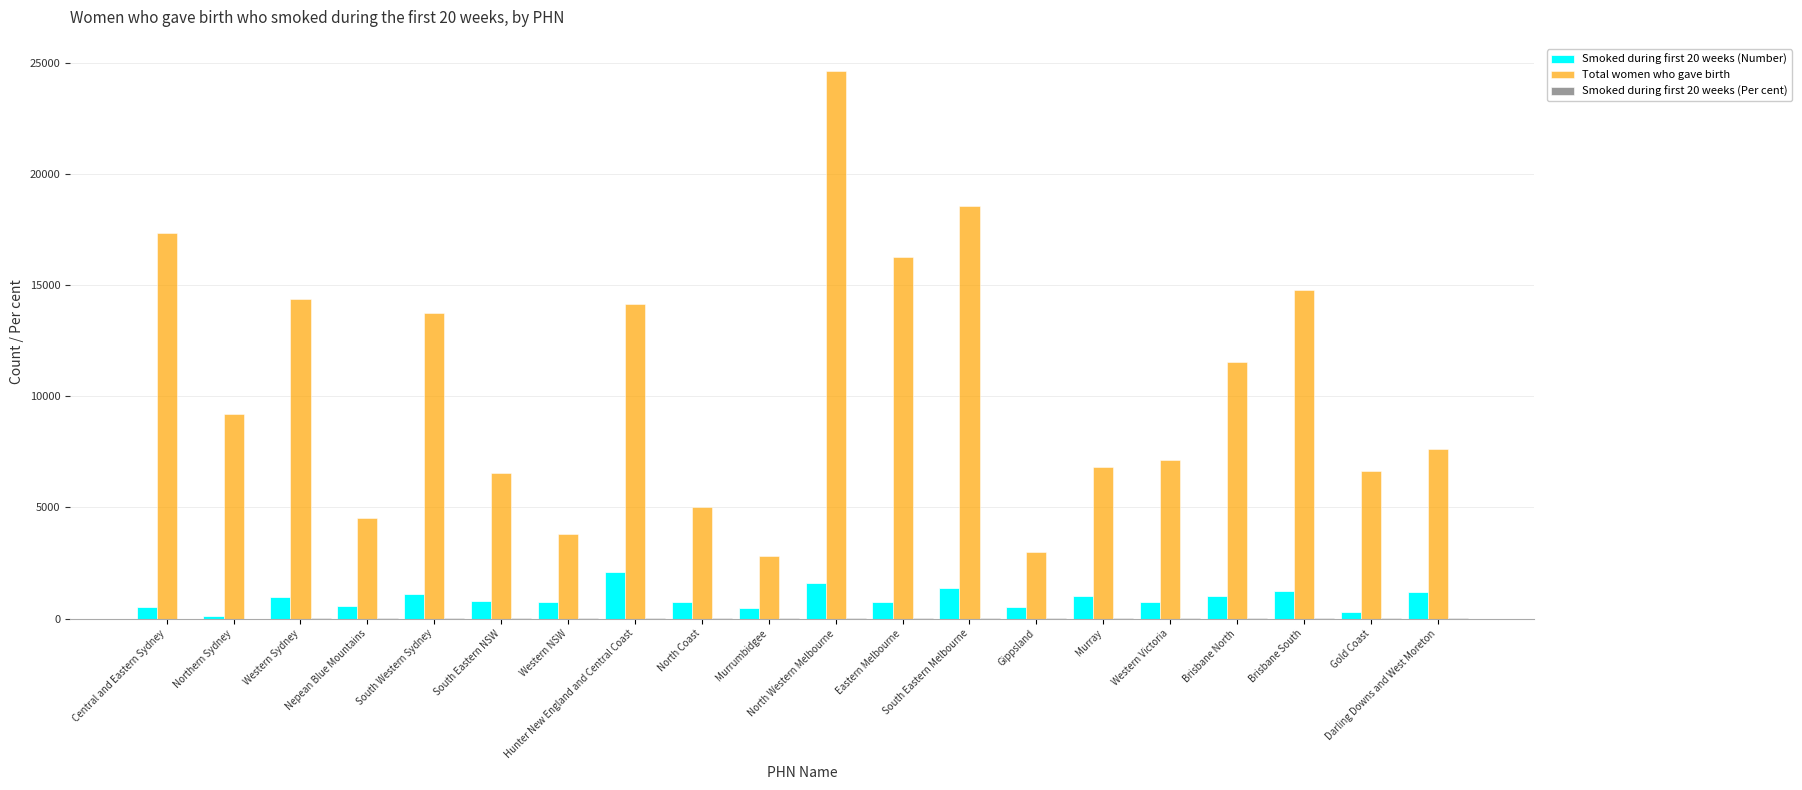

What is the spread (max minus min) of values at Darling Downs and West Moreton?

7610.5